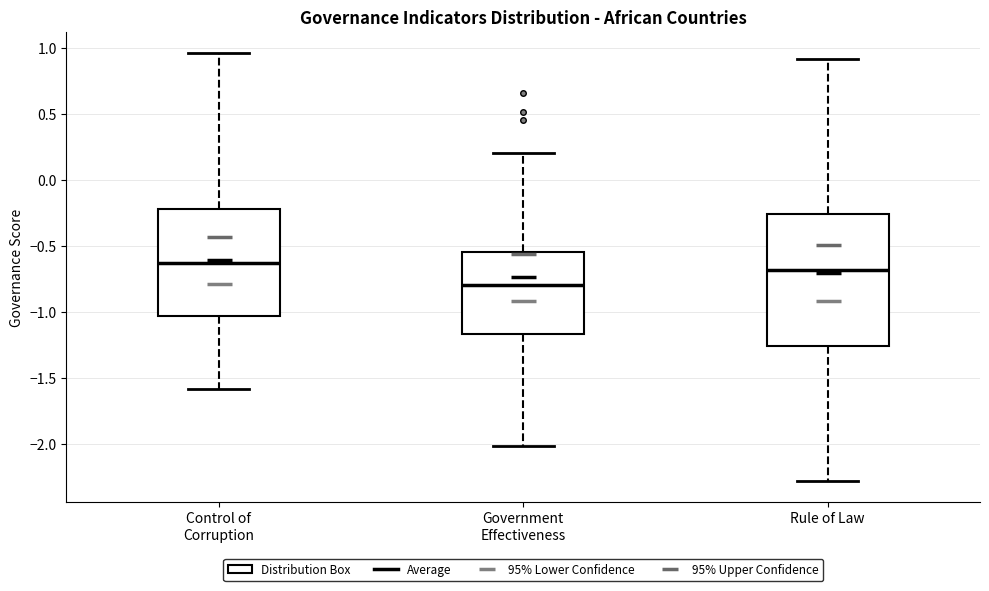

Reading left to right, read every box against the y-axis: the position of its median line, the range the box covers, and the ends of its whiskers. The values are not printed on the chart, so give them approximately, as read against the axis.

Control of Corruption: median -0.65, box -1.05 to -0.20, whiskers -1.60 to 0.95
Government Effectiveness: median -0.80, box -1.15 to -0.55, whiskers -2.00 to 0.20
Rule of Law: median -0.70, box -1.25 to -0.25, whiskers -2.30 to 0.90